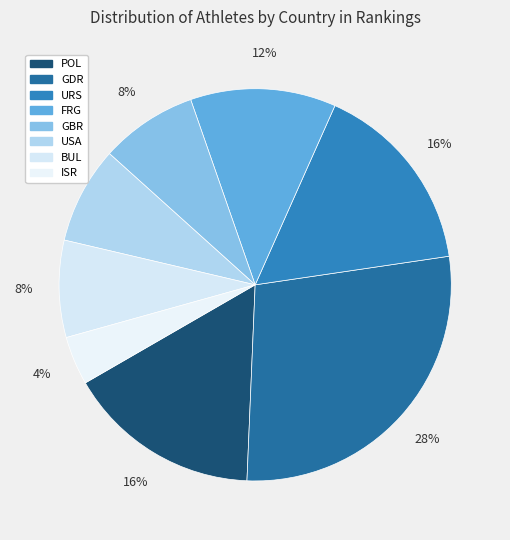

Is URS the majority of the pie?

No